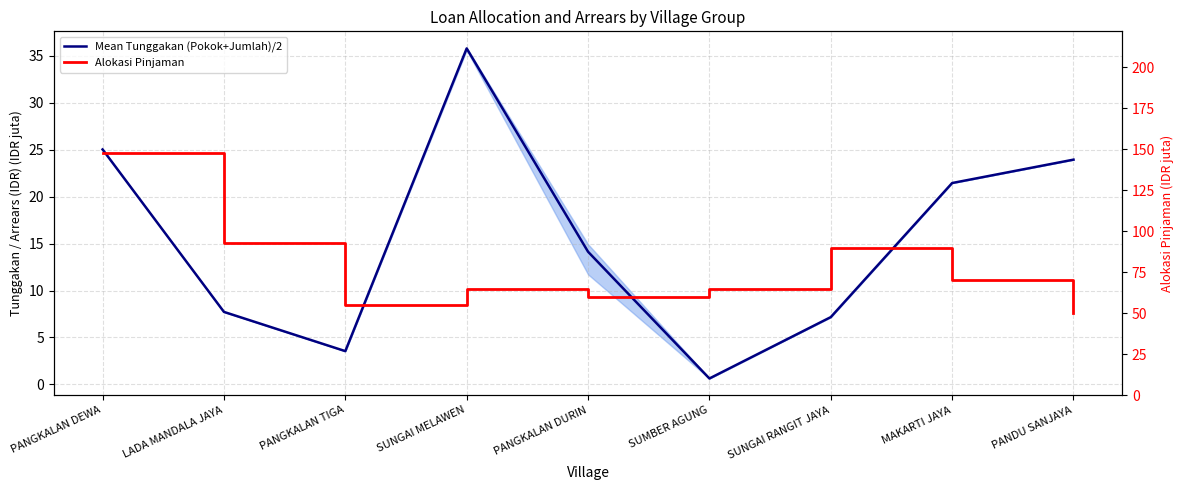

Reading right to left, extract all data points from this chart.

Mean Tunggakan (Pokok+Jumlah)/2: 23.9	21.5	7.2	0.6	14.1	35.8	3.5	7.7	25.0
Alokasi Pinjaman: 50.0	70.0	90.0	65.0	60.0	65.0	55.0	93.0	148.0